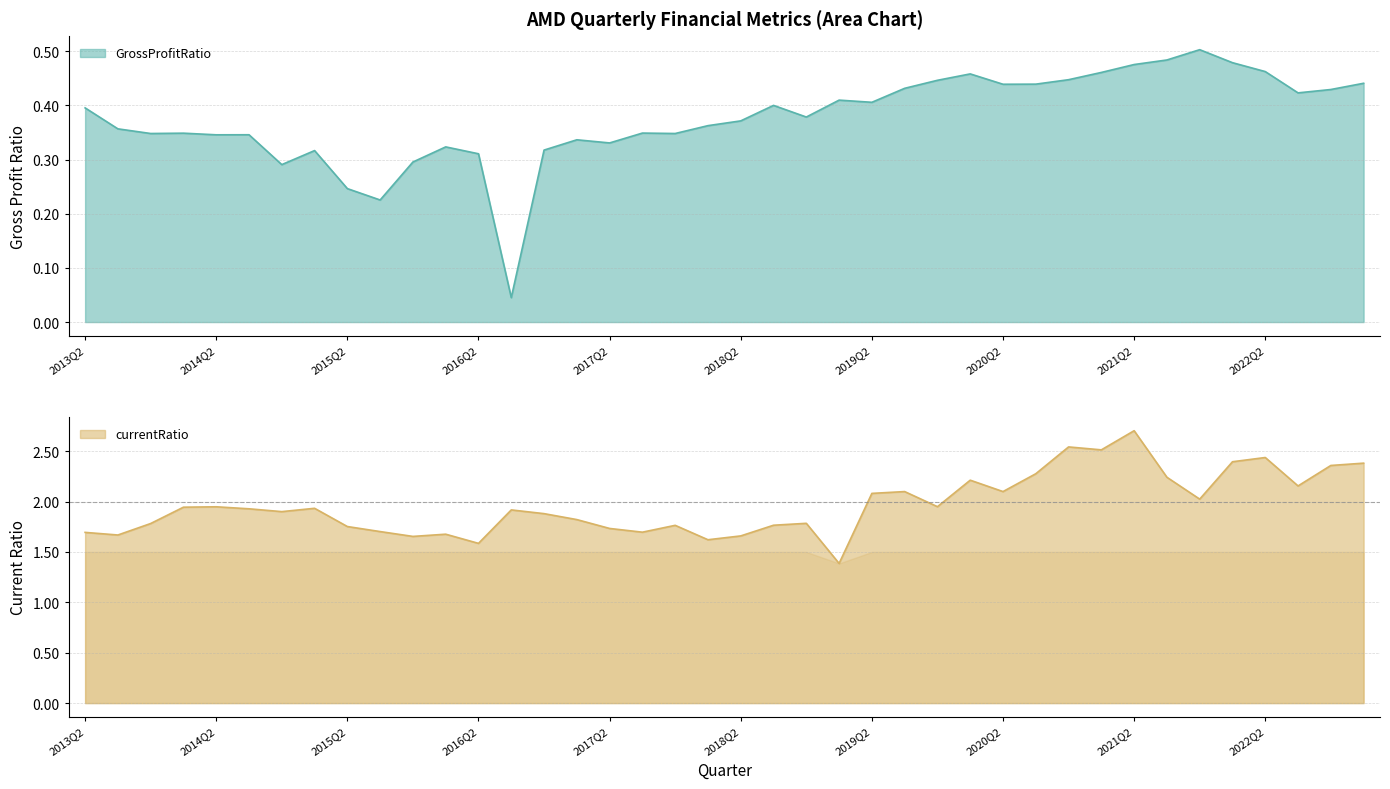

Reading left to right, extract all data points from this chart.

GrossProfitRatio: 0.4	0.4	0.3	0.3	0.3	0.3	0.3	0.3	0.2	0.2	0.3	0.3	0.3	0.0	0.3	0.3	0.3	0.3	0.3	0.4	0.4	0.4	0.4	0.4	0.4	0.4	0.4	0.5	0.4	0.4	0.4	0.5	0.5	0.5	0.5	0.5	0.5	0.4	0.4	0.4
currentRatio: 1.7	1.7	1.8	1.9	1.9	1.9	1.9	1.9	1.8	1.7	1.7	1.7	1.6	1.9	1.9	1.8	1.7	1.7	1.8	1.6	1.7	1.8	1.8	1.4	2.1	2.1	1.9	2.2	2.1	2.3	2.5	2.5	2.7	2.2	2.0	2.4	2.4	2.2	2.4	2.4